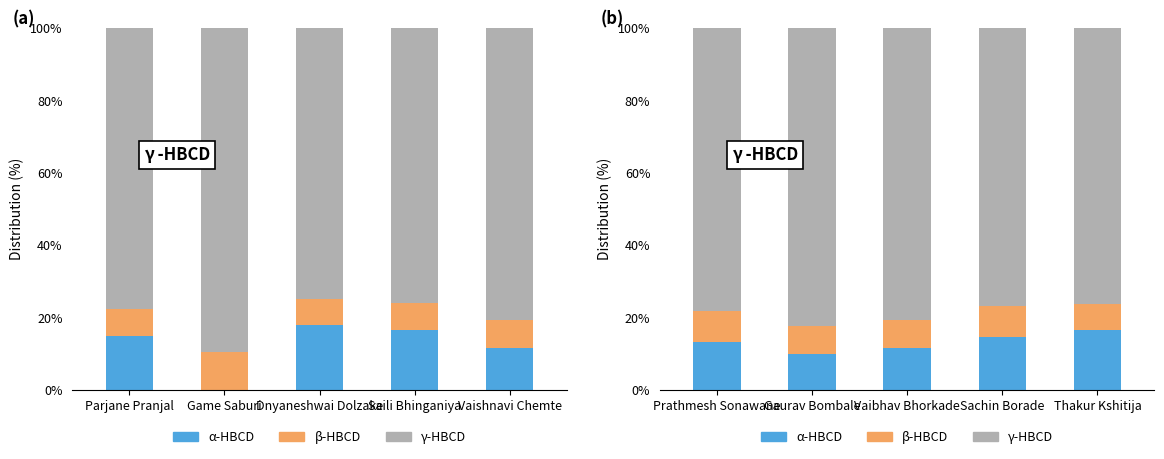

Between Sachin Borade and Thakur Kshitija, which series saw the biggest shift?

α-HBCD